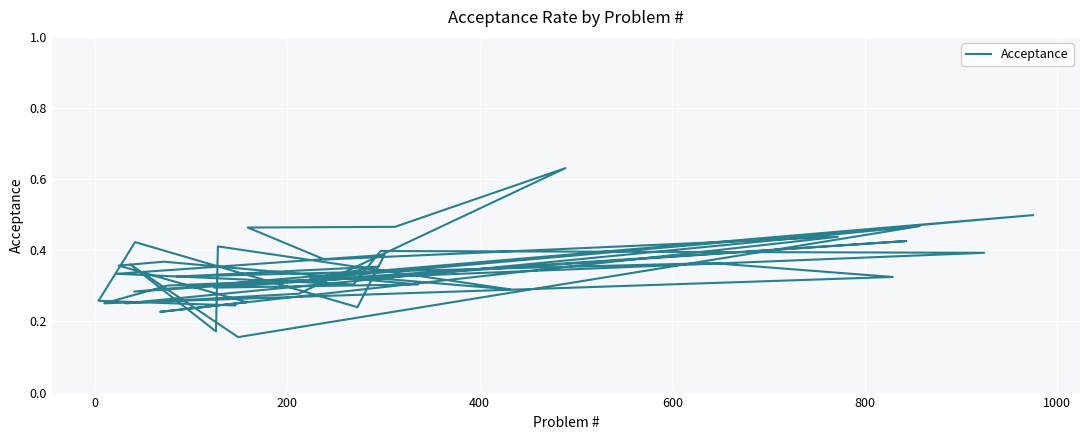

The chart shows a value of 0.2 at 35. True or false?

False